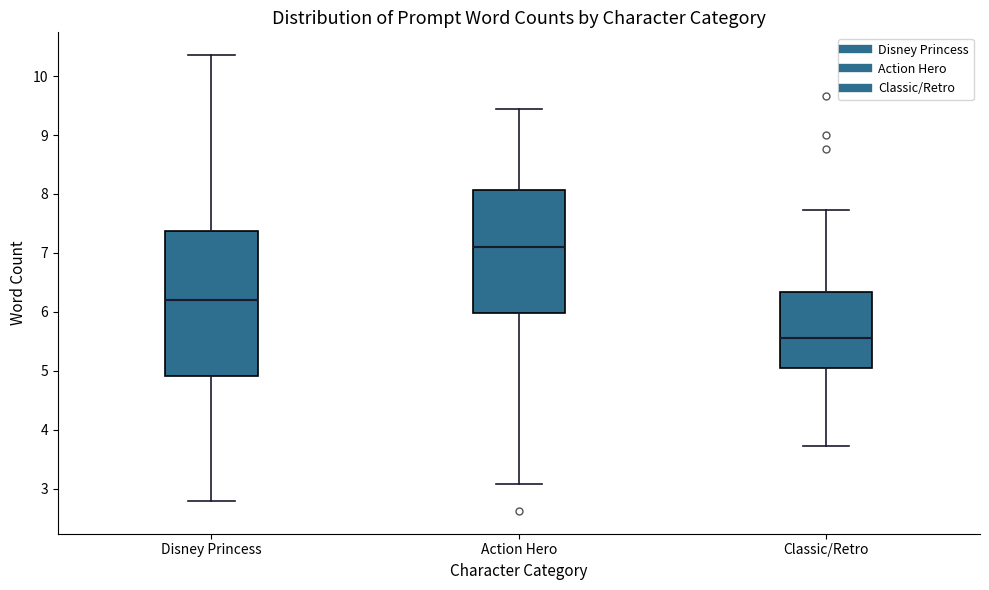

Reading left to right, read every box against the y-axis: the position of its median line, the range the box covers, and the ends of its whiskers. The values are not printed on the chart, so give them approximately, as read against the axis.

Disney Princess: median 6.2, box 4.9 to 7.4, whiskers 2.8 to 10.4
Action Hero: median 7.1, box 6.0 to 8.1, whiskers 3.1 to 9.4
Classic/Retro: median 5.6, box 5.0 to 6.3, whiskers 3.7 to 7.7